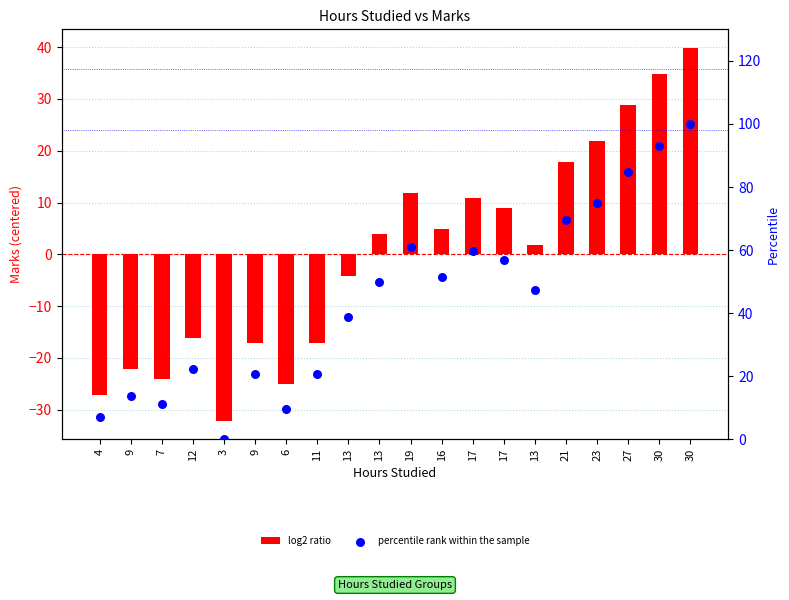

Which series contains the highest Y value?

percentile rank within the sample